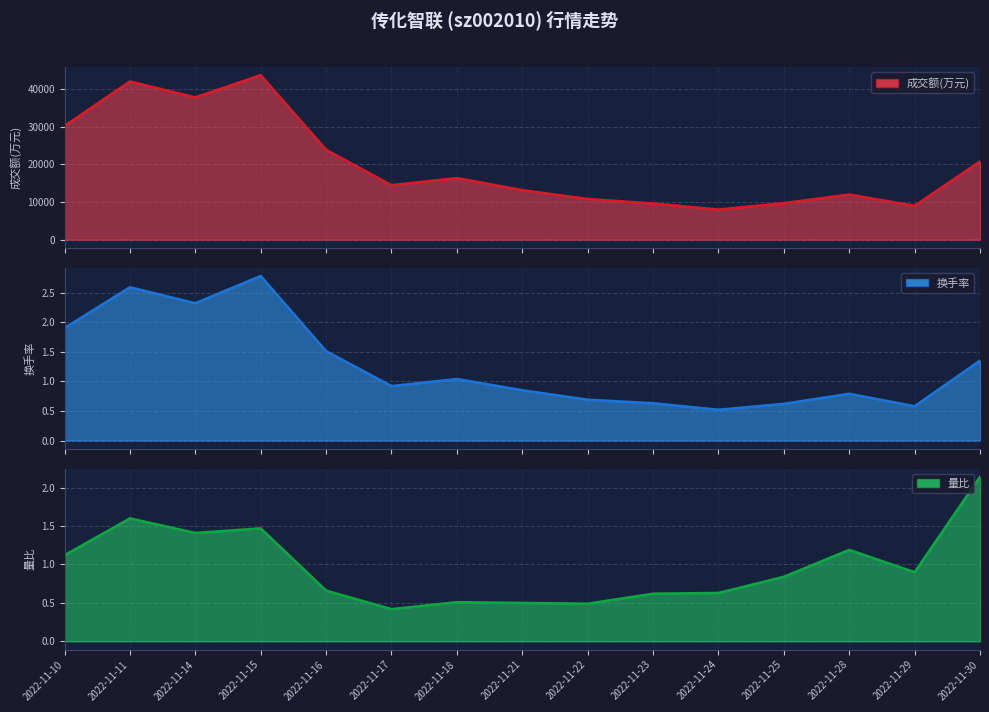

What is the lowest value of the 量比 series?

0.4